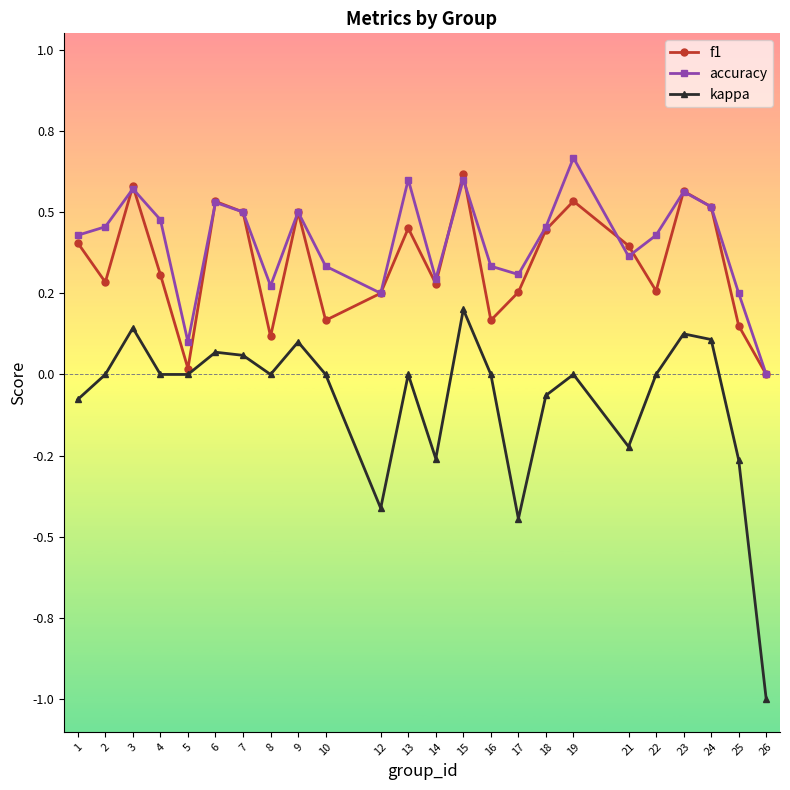

What are all the series names shown in the legend?

f1, accuracy, kappa